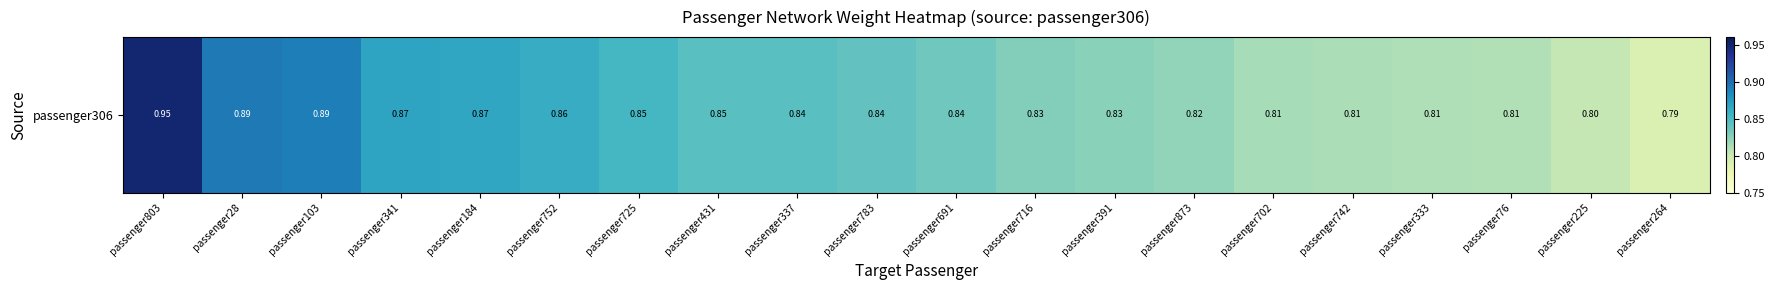

The chart shows a value of 0.3 at passenger716. True or false?

False